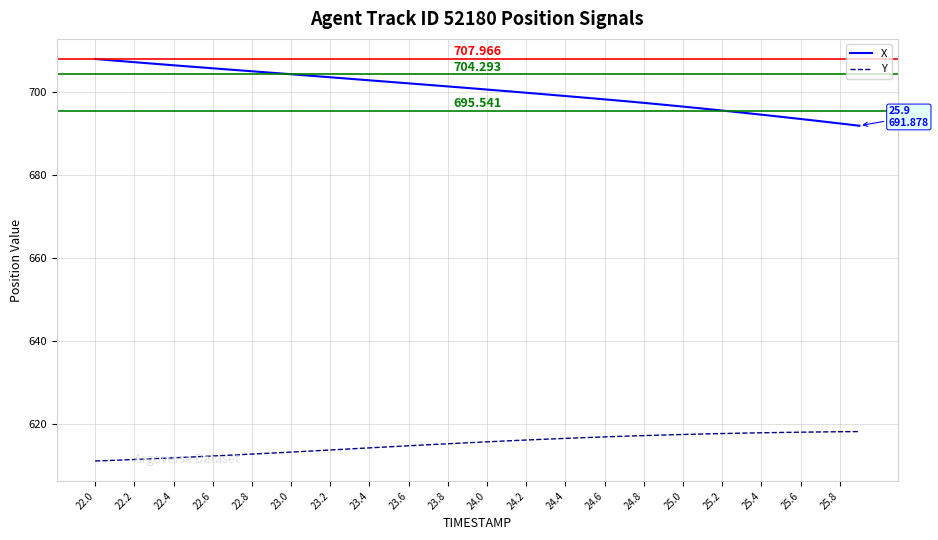

What is the average value of the X series?

700.5